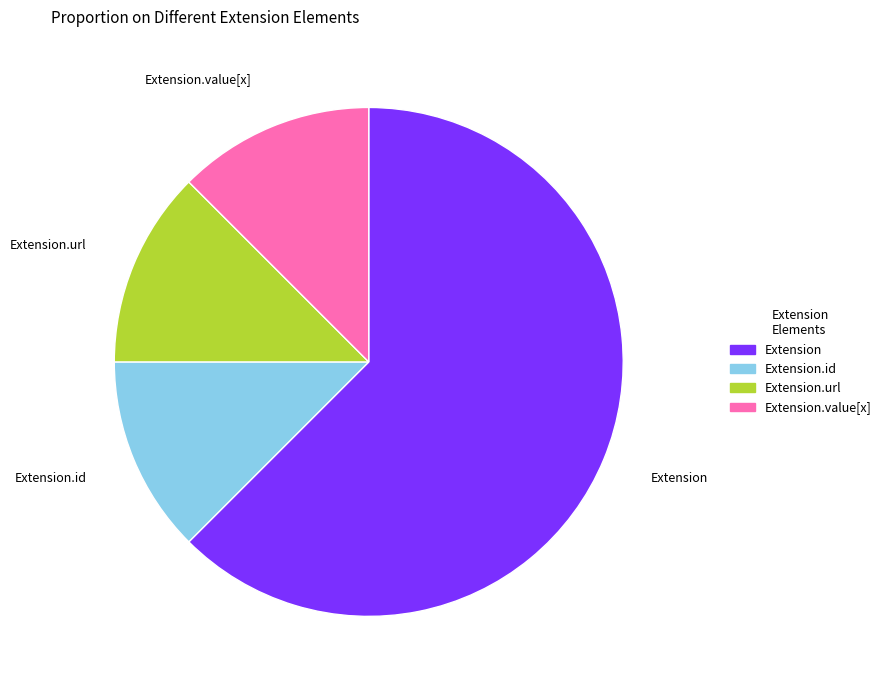

Is there any slice that represents more than half of the pie?

Yes